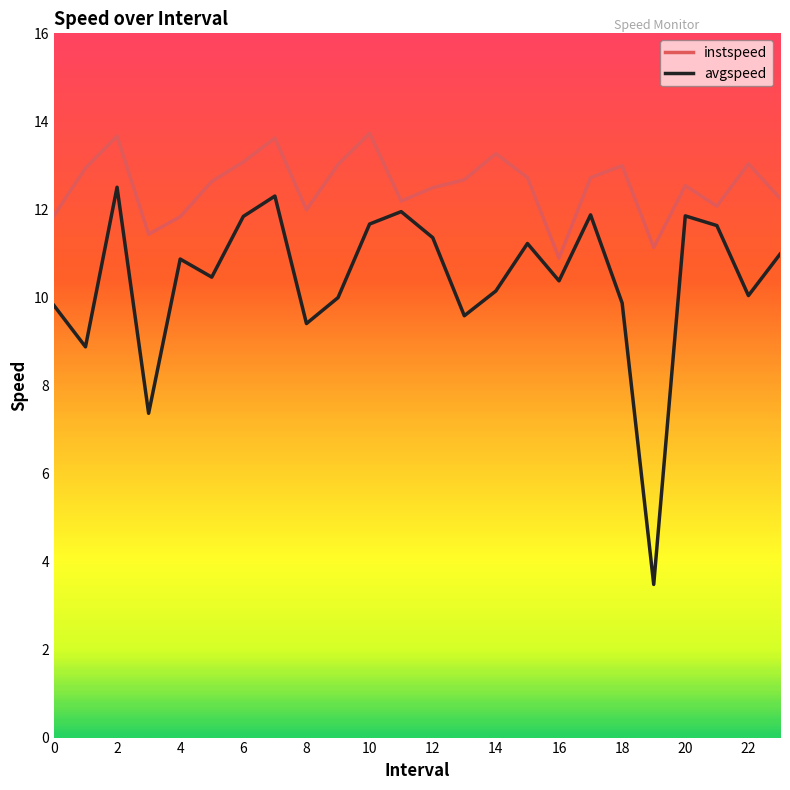

Which series has the widest spread of values?

avgspeed